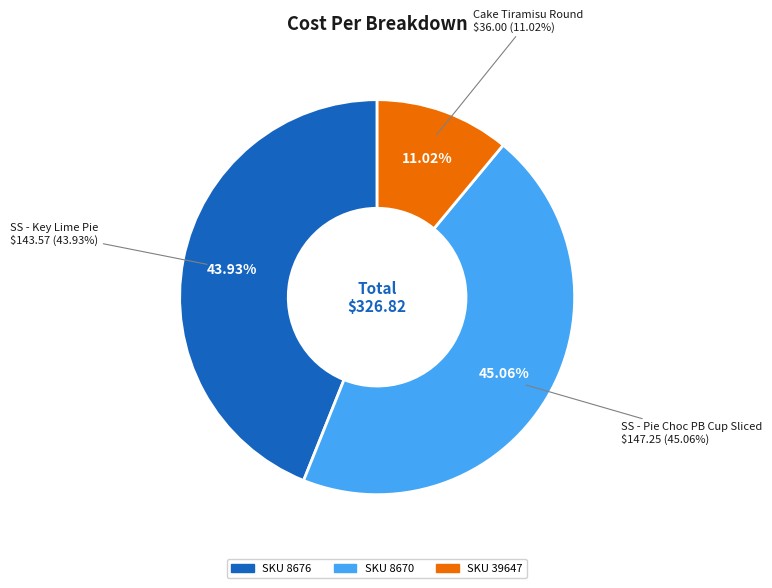

To the nearest percent, what portion does Sweet Street - Pie Choc PB Cup Sliced represent?

45%